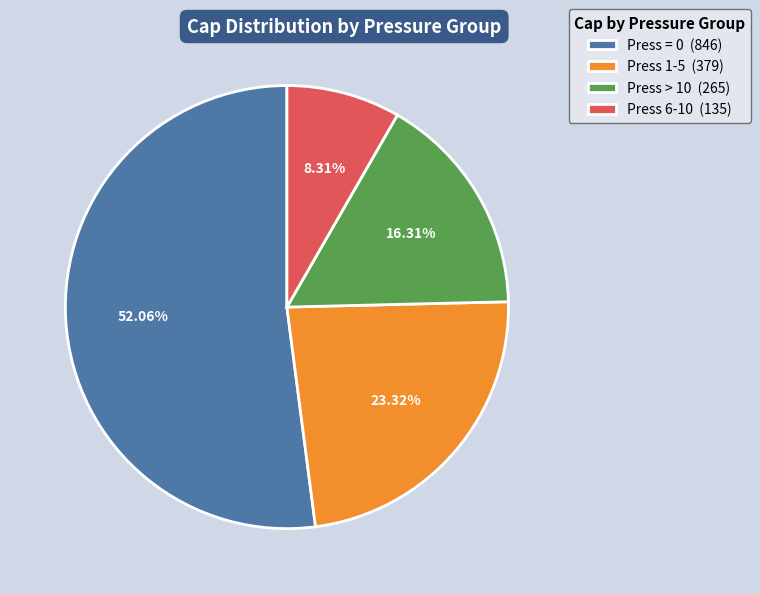

What is the ratio of the value at Press = 0 (846) to the value at Press 6-10 (135)?

6.3